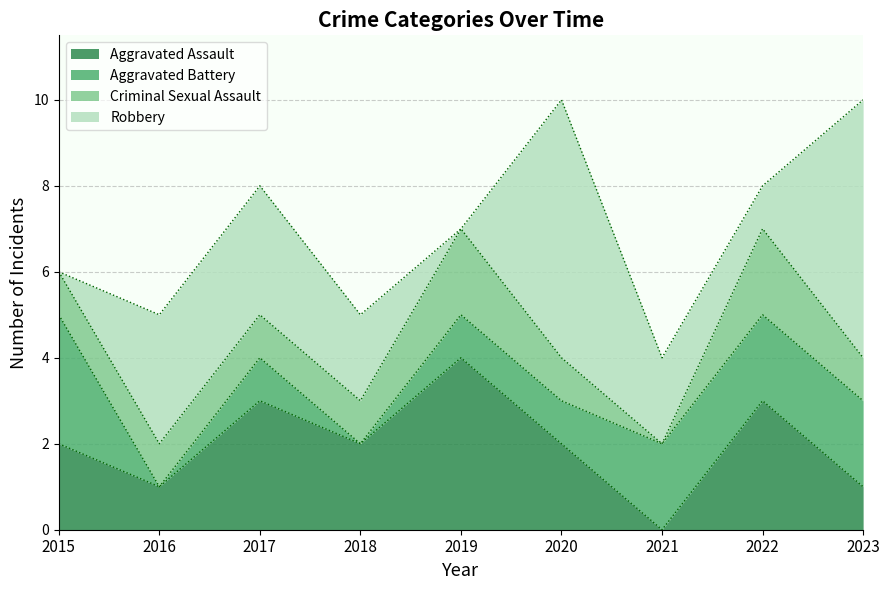

What is the difference between the highest and lowest values at 2022?

2